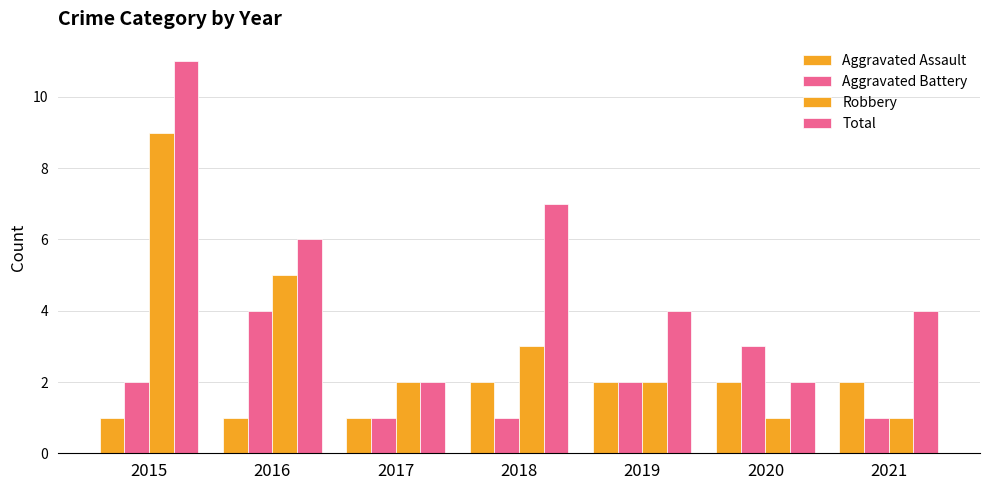

Reading left to right, extract all data points from this chart.

Aggravated Assault: 2015=1	2016=1	2017=1	2018=2	2019=2	2020=2	2021=2
Aggravated Battery: 2015=2	2016=4	2017=1	2018=1	2019=2	2020=3	2021=1
Robbery: 2015=9	2016=5	2017=2	2018=3	2019=2	2020=1	2021=1
Total: 2015=11	2016=6	2017=2	2018=7	2019=4	2020=2	2021=4